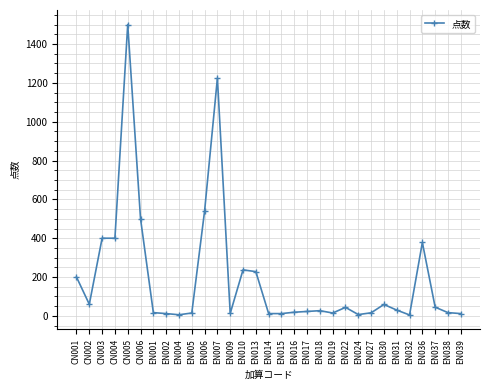

What position from the left is EN030?

25